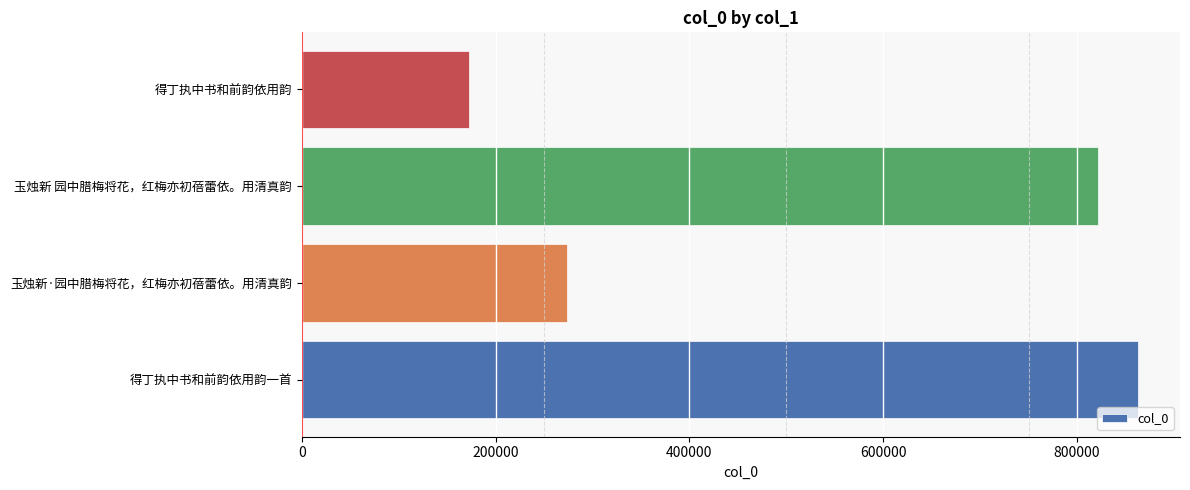

Where is the data nearest to the value 518122?

玉烛新·园中腊梅将花，红梅亦初蓓蕾依。用清真韵